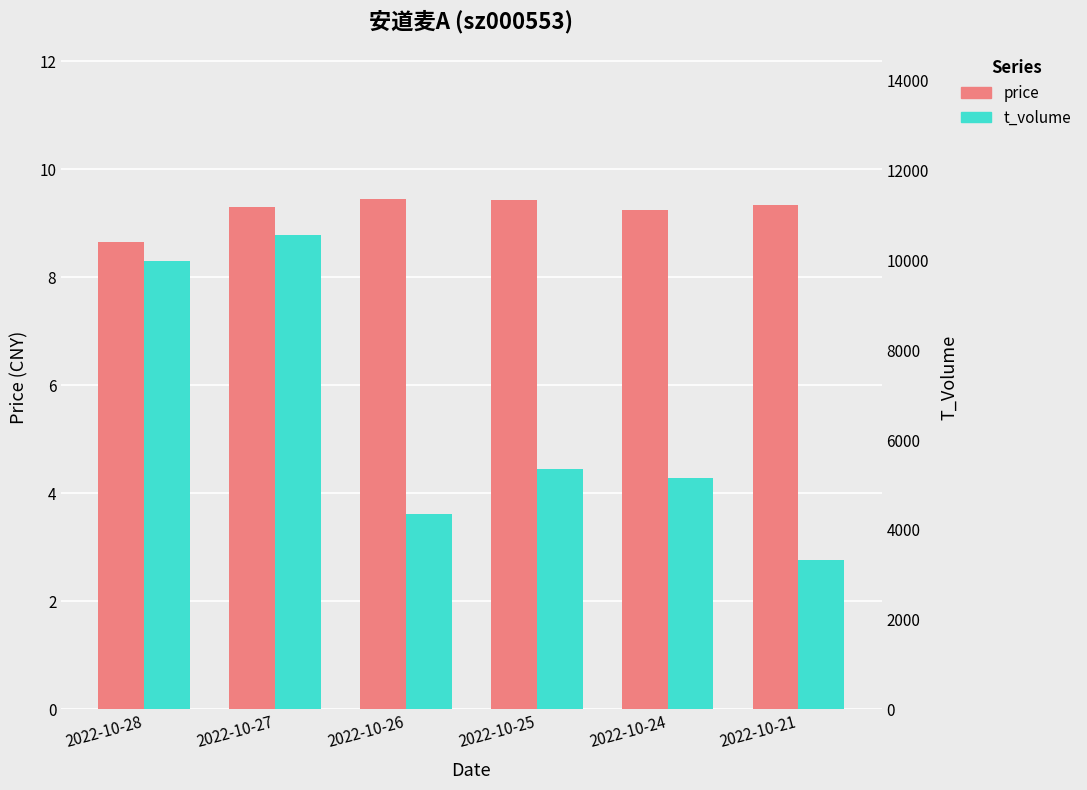

What is the total value across all series at 2022-10-26?

4366.5